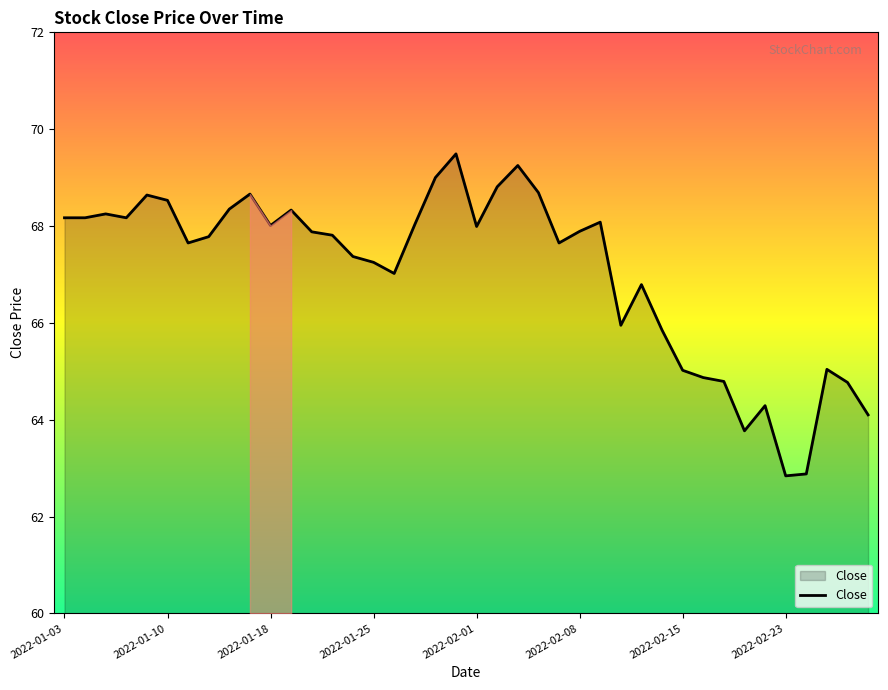

What is the minimum value shown in the chart?

62.8